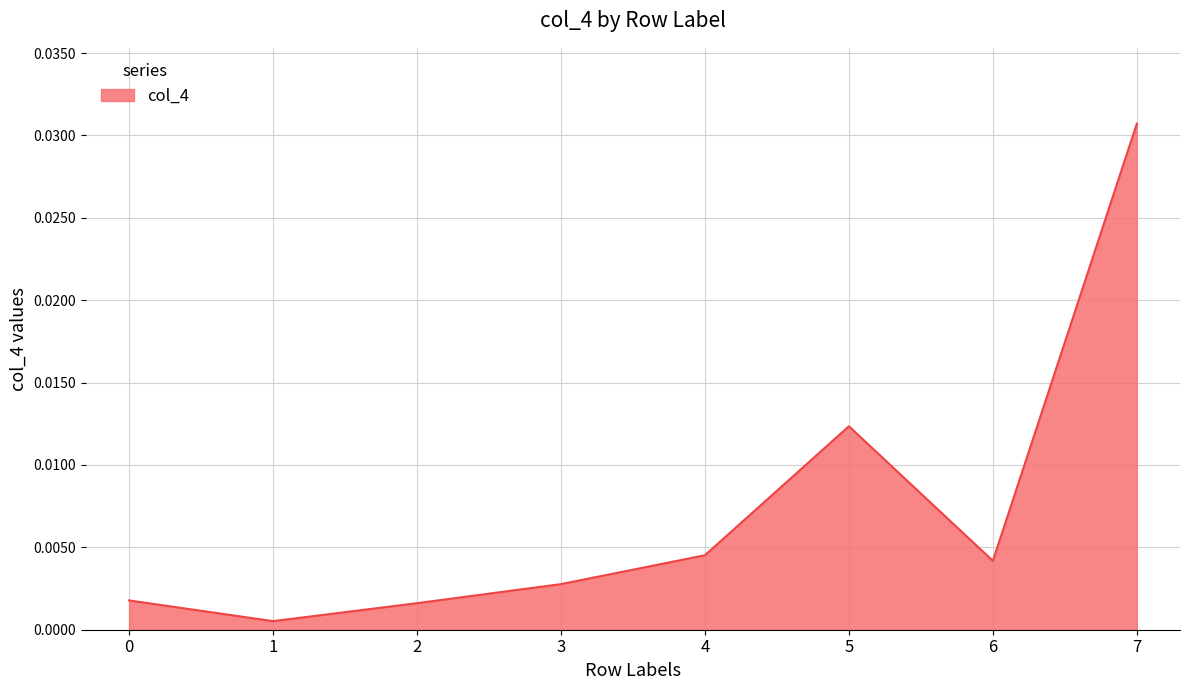

At which category does the chart reach its peak across all series?

7